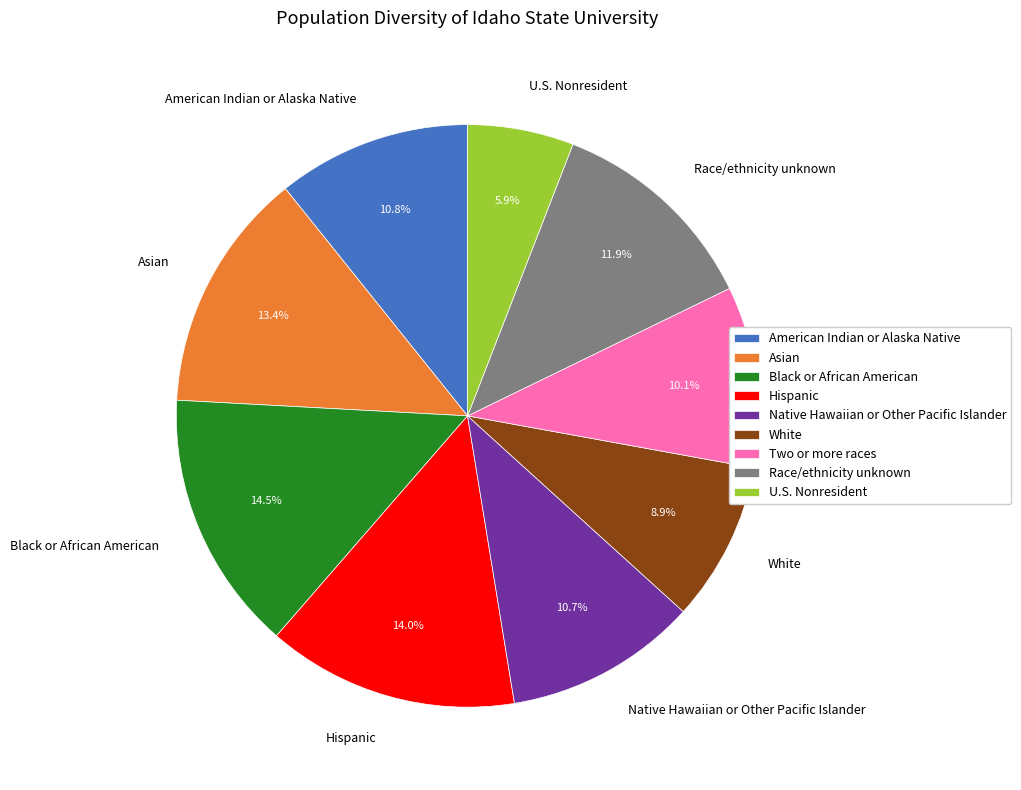

What is the ratio of the value at Black or African American to the value at Native Hawaiian or Other Pacific Islander?

1.4